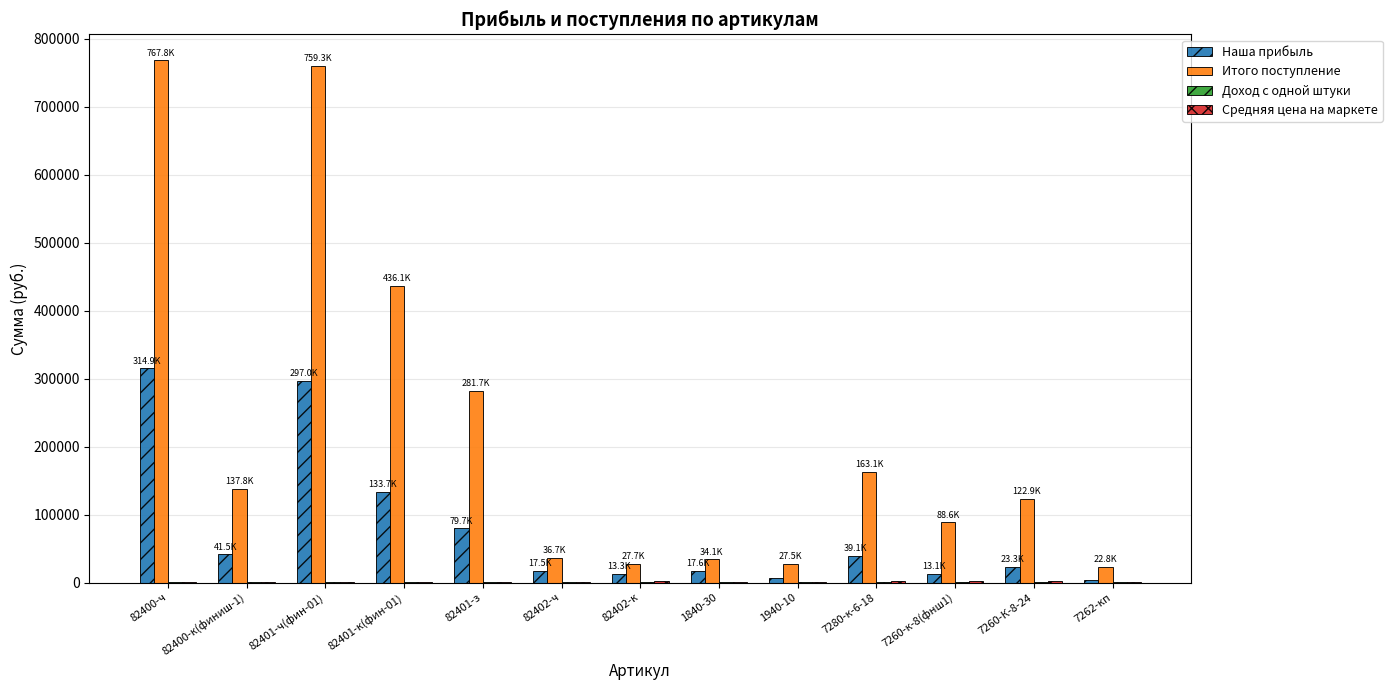

What is the greatest value displayed?

767847.0